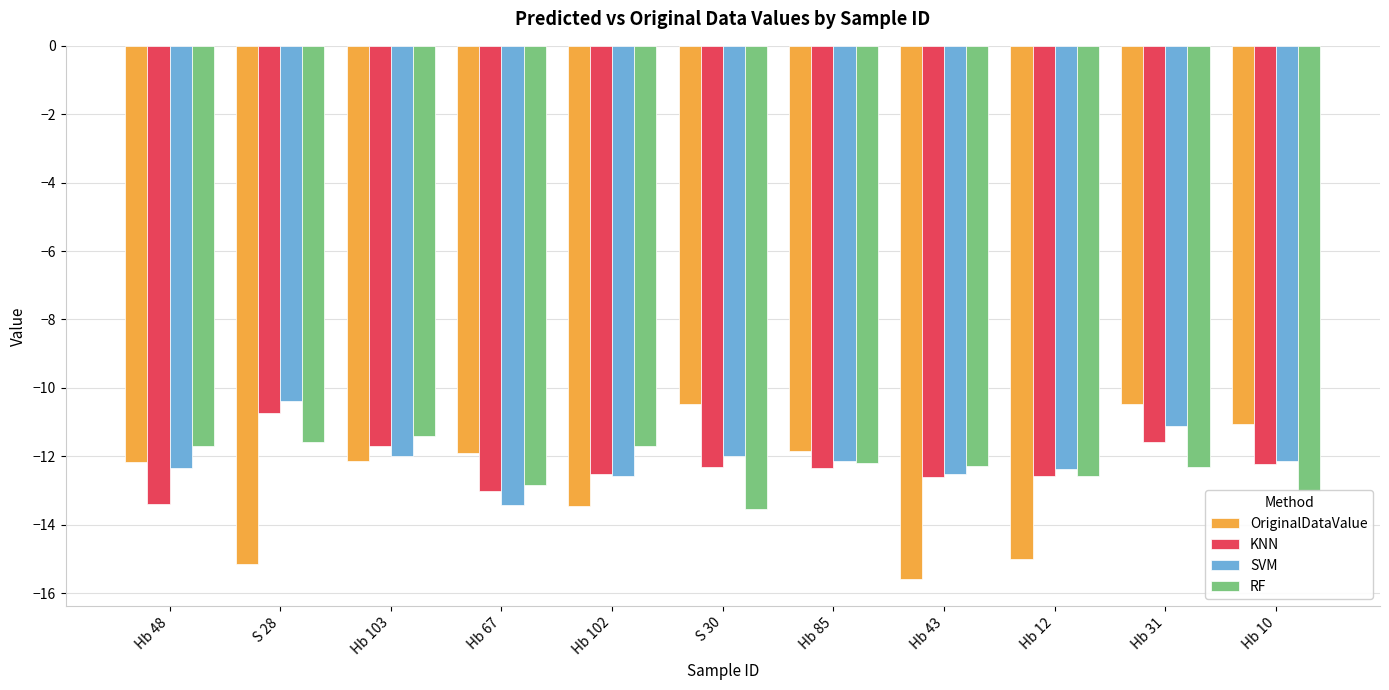

What are all the series names shown in the legend?

OriginalDataValue, KNN, SVM, RF